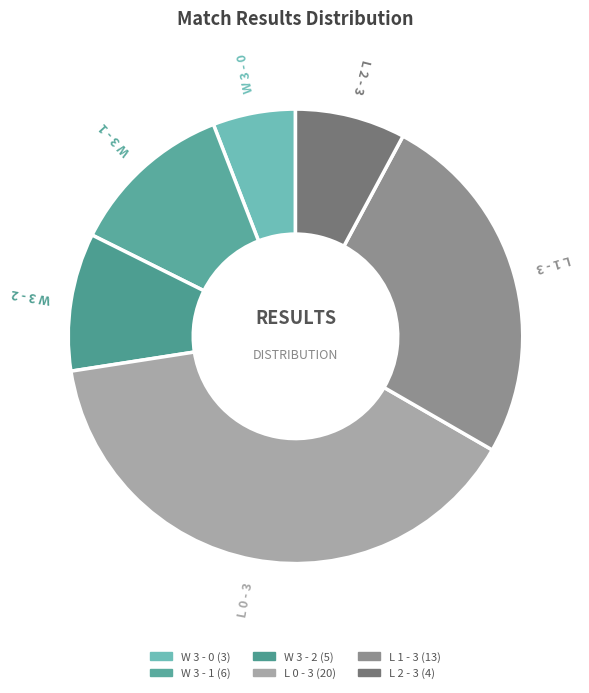

How many slices are in this pie chart?

6